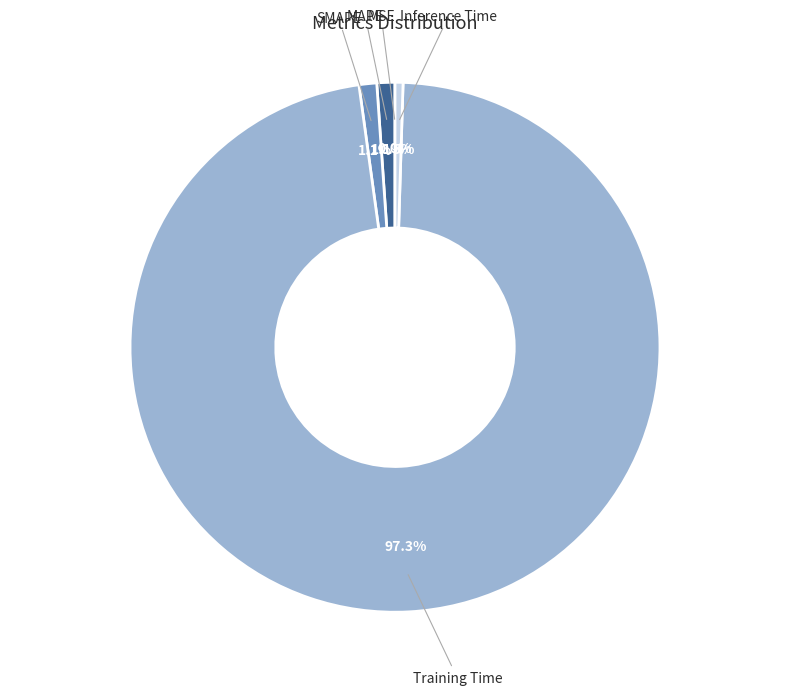

To the nearest percent, what is the average slice percentage?

20%